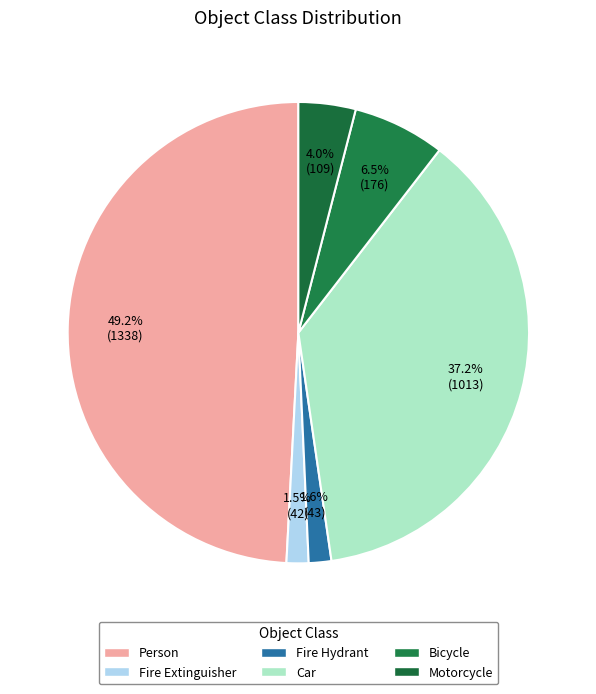

Count the number of slices in the pie.

6